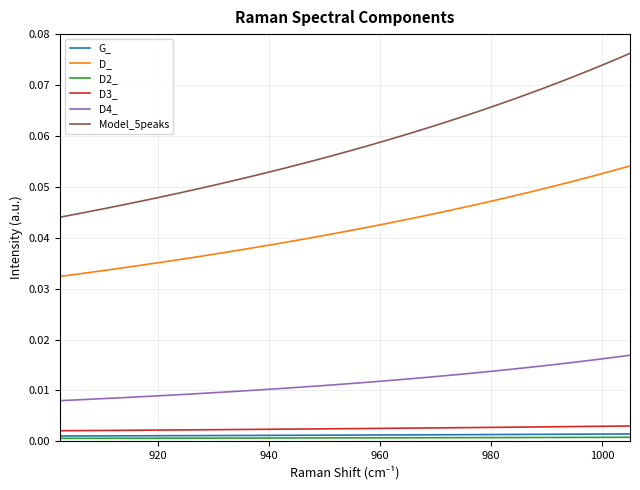

Which series has the largest total across all categories?

Model_5peaks